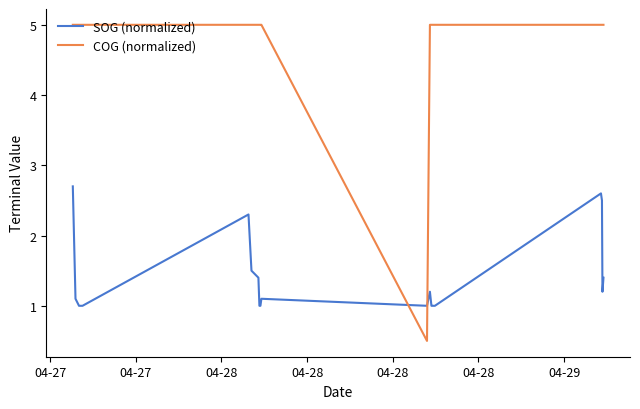

True or false: SOG (normalized) has a value of 0.4 at 9.

False